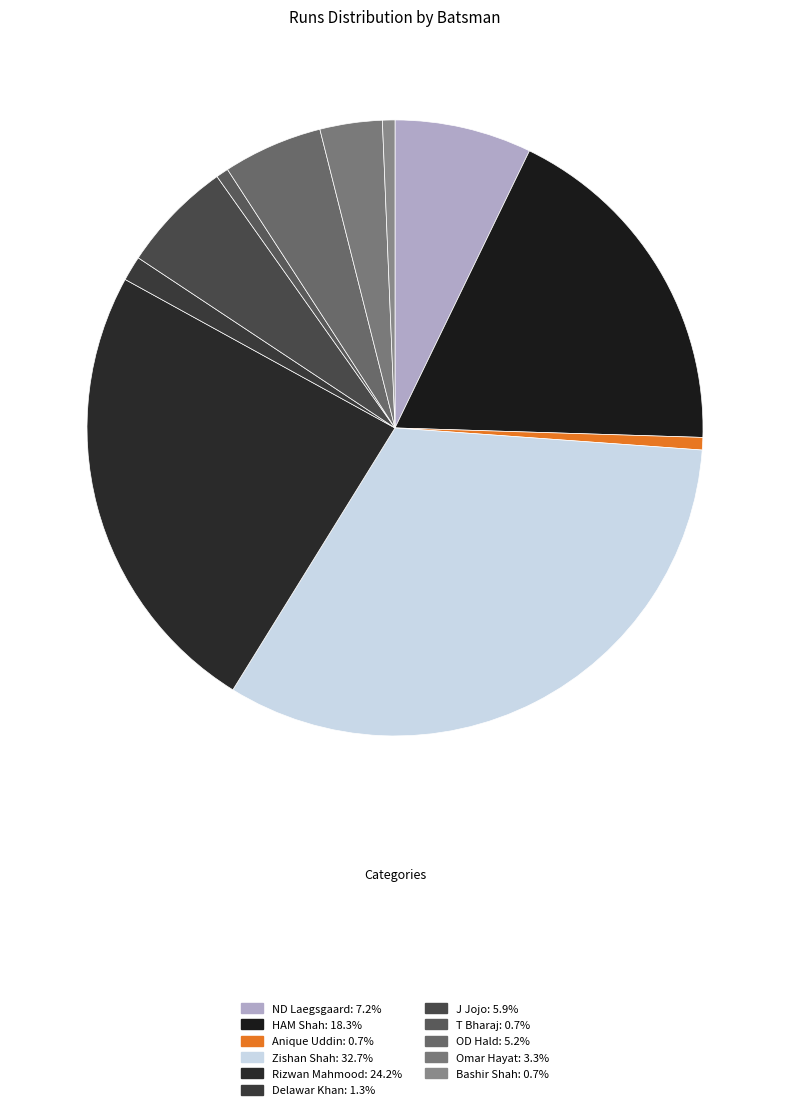

True or false: Anique Uddin accounts for 1% of the total.

True